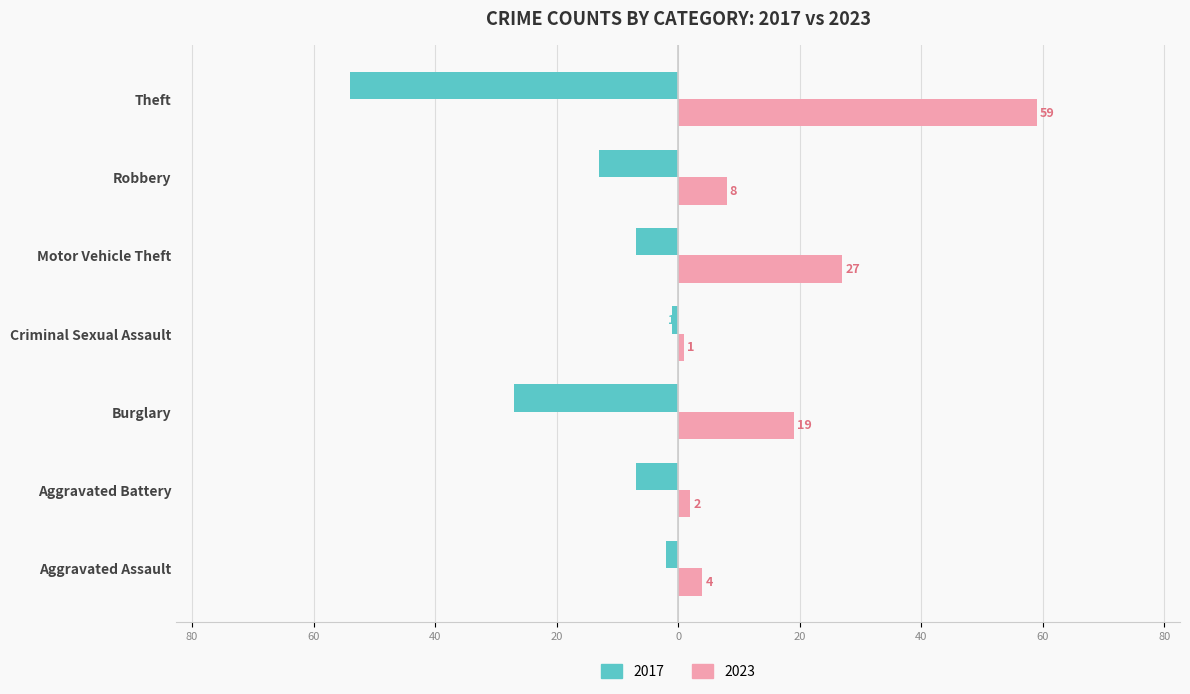

What is the label of the 3rd bar from the left?

Burglary